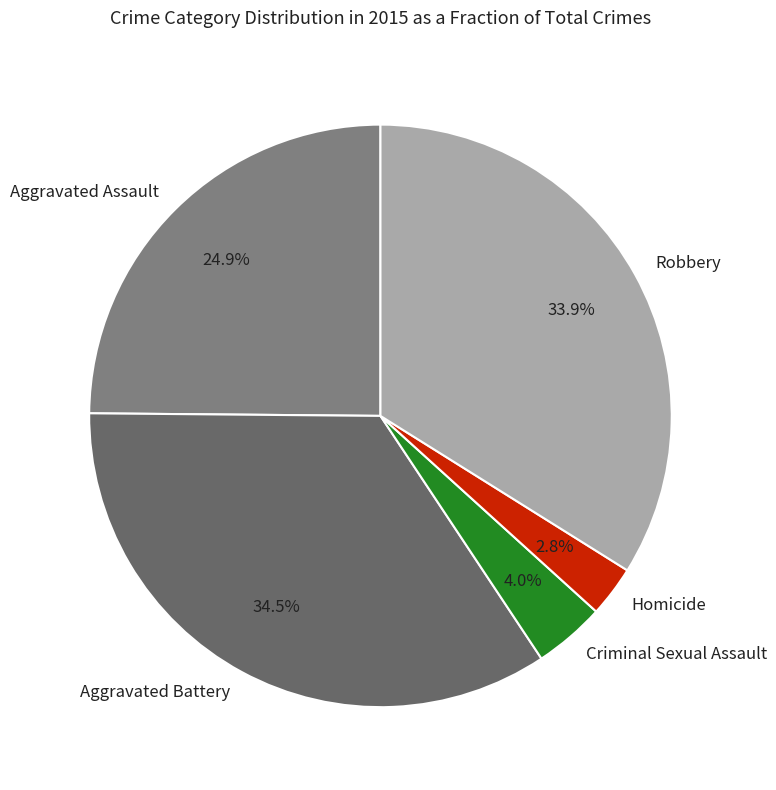

Rank the categories by value from highest to lowest.

Aggravated Battery, Robbery, Aggravated Assault, Criminal Sexual Assault, Homicide